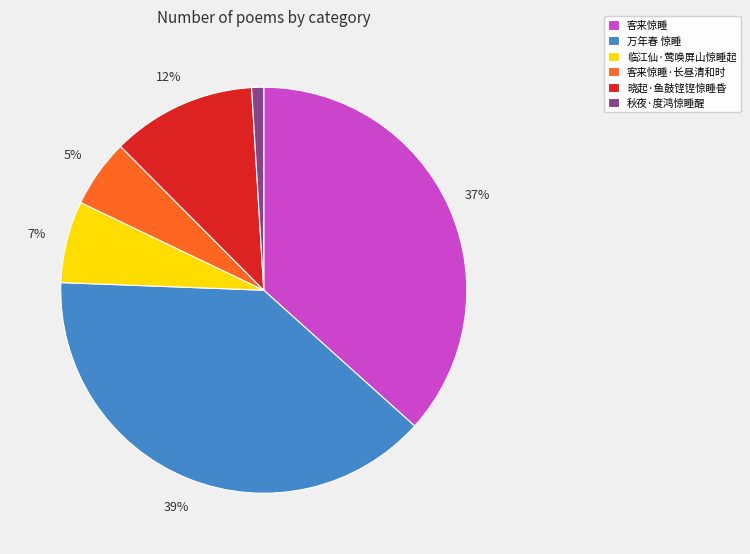

Which category has the biggest portion of the pie?

万年春 惊睡